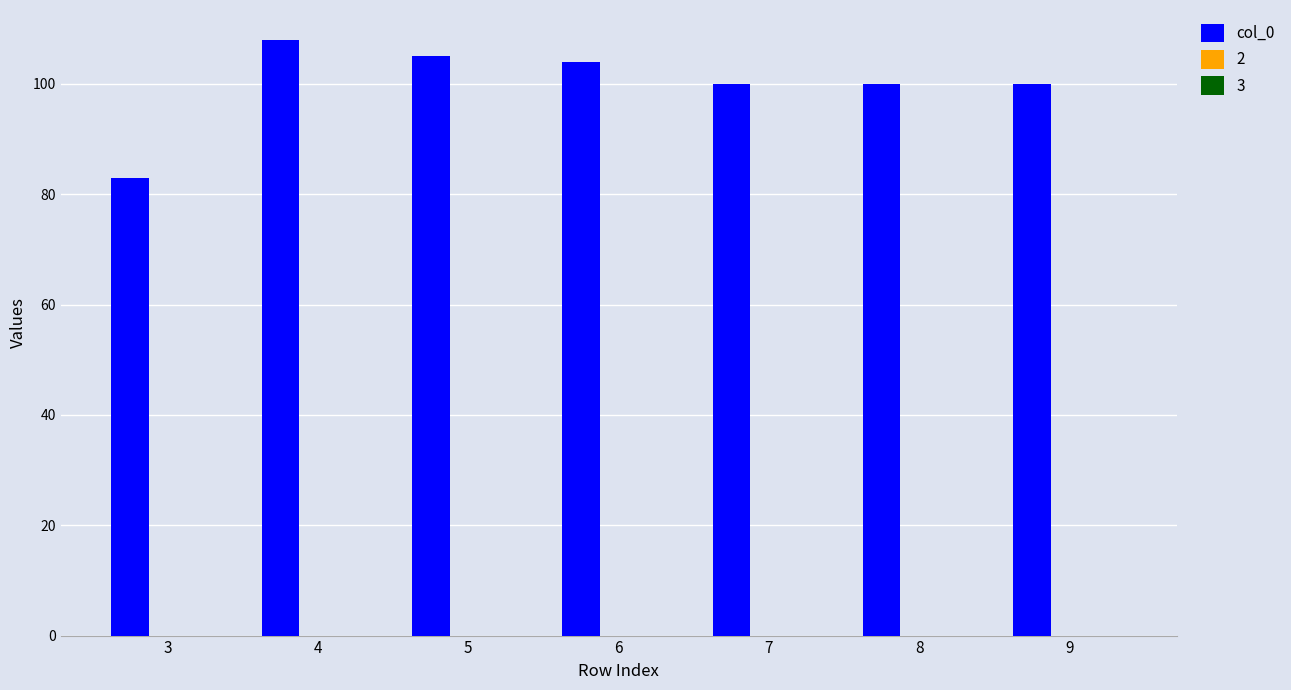

Reading left to right, transcribe all the data shown in this chart.

83	108	105	104	100	100	100